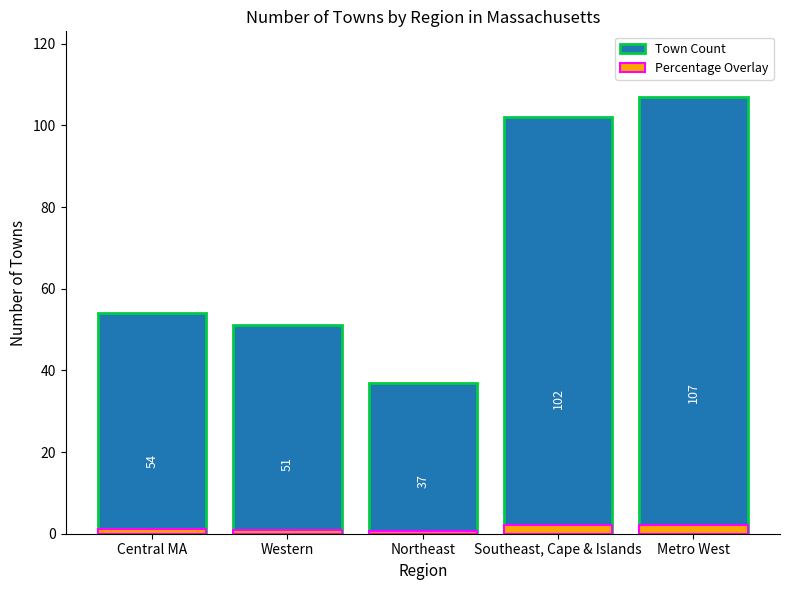

Is it true that Percentage Overlay equals 1.0 at Western?

True